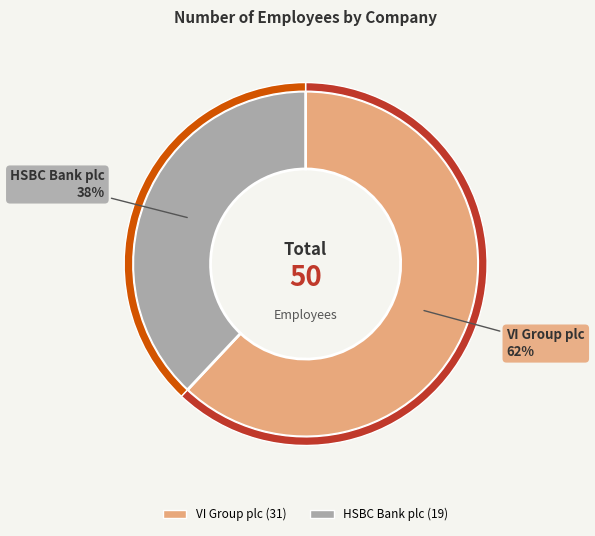

Which has a higher value, VI Group plc or HSBC Bank plc?

VI Group plc